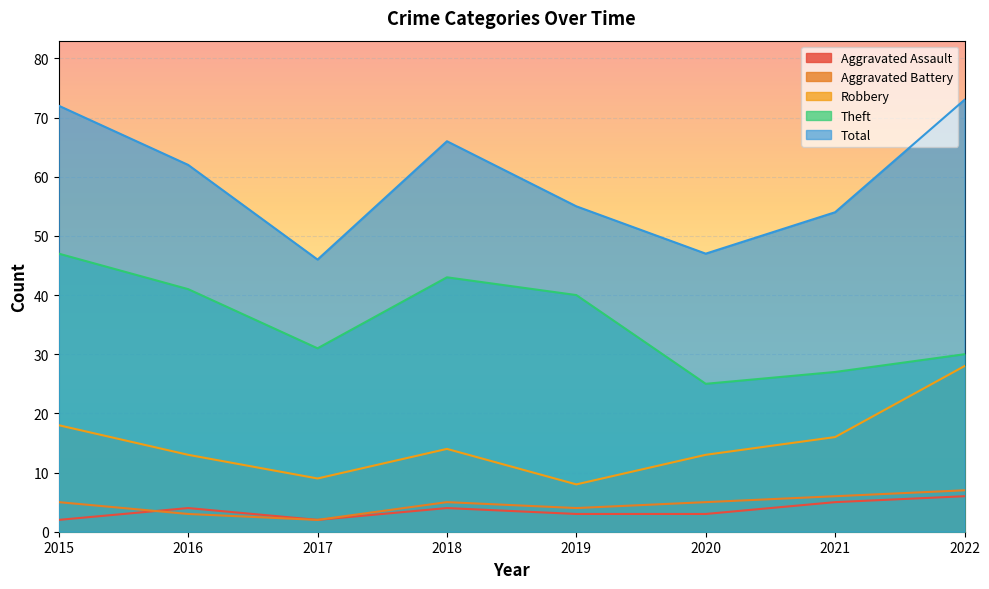

Which series has the largest total across all categories?

Total